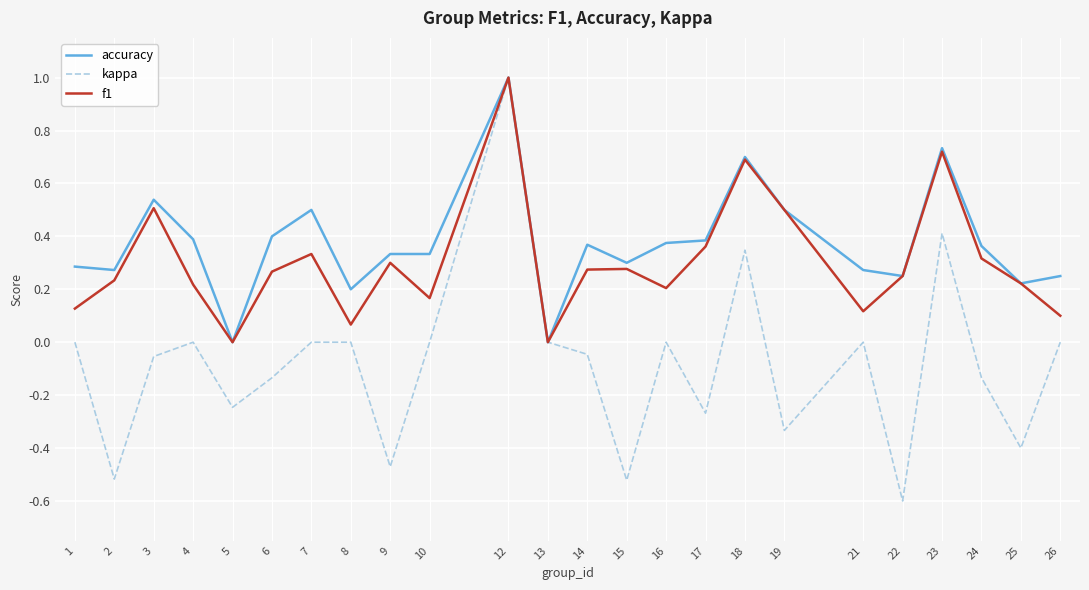

Is the value of f1 at 12 greater than the value of kappa at 8?

Yes